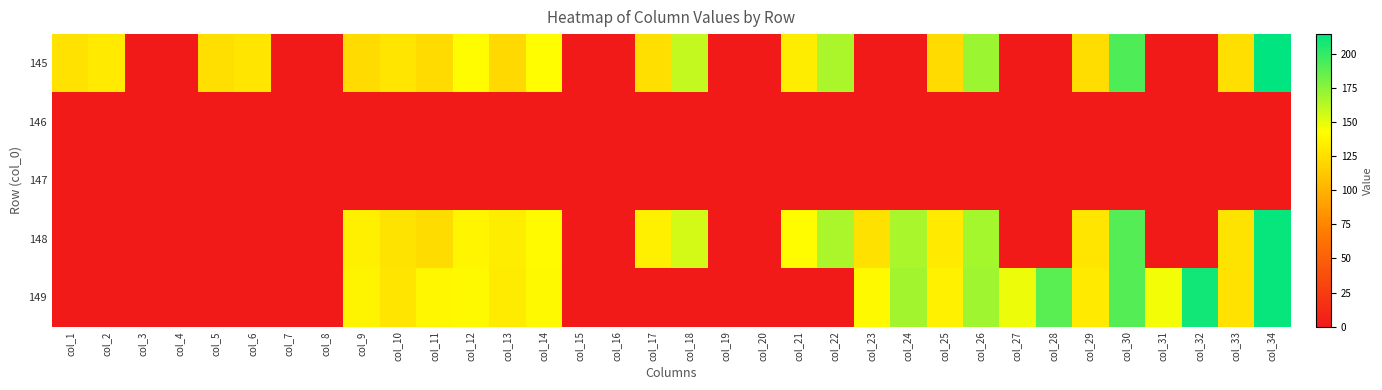

Reading left to right, extract all data points from this chart.

145: col_1=127.1	col_2=131.4	col_3=0.0	col_4=0.0	col_5=125.6	col_6=129.0	col_7=0.0	col_8=0.0	col_9=122.8	col_10=128.9	col_11=123.0	col_12=141.0	col_13=122.2	col_14=142.4	col_15=0.0	col_16=0.0	col_17=125.1	col_18=159.4	col_19=0.0	col_20=0.0	col_21=132.9	col_22=166.1	col_23=0.0	col_24=0.0	col_25=123.1	col_26=170.9	col_27=0.0	col_28=0.0	col_29=124.8	col_30=192.6	col_31=0.0	col_32=0.0	col_33=125.6	col_34=214.8
146: col_1=0.0	col_2=0.0	col_3=0.0	col_4=0.0	col_5=0.0	col_6=0.0	col_7=0.0	col_8=0.0	col_9=0.0	col_10=0.0	col_11=0.0	col_12=0.0	col_13=0.0	col_14=0.0	col_15=0.0	col_16=0.0	col_17=0.0	col_18=0.0	col_19=0.0	col_20=0.0	col_21=0.0	col_22=0.0	col_23=0.0	col_24=0.0	col_25=0.0	col_26=0.0	col_27=0.0	col_28=0.0	col_29=0.0	col_30=0.0	col_31=0.0	col_32=0.0	col_33=0.0	col_34=0.0
147: col_1=0.0	col_2=0.0	col_3=0.0	col_4=0.0	col_5=0.0	col_6=0.0	col_7=0.0	col_8=0.0	col_9=0.0	col_10=0.0	col_11=0.0	col_12=0.0	col_13=0.0	col_14=0.0	col_15=0.0	col_16=0.0	col_17=0.0	col_18=0.0	col_19=0.0	col_20=0.0	col_21=0.0	col_22=0.0	col_23=0.0	col_24=0.0	col_25=0.0	col_26=0.0	col_27=0.0	col_28=0.0	col_29=0.0	col_30=0.0	col_31=0.0	col_32=0.0	col_33=0.0	col_34=0.0
148: col_1=0.0	col_2=0.0	col_3=0.0	col_4=0.0	col_5=0.0	col_6=0.0	col_7=0.0	col_8=0.0	col_9=134.4	col_10=127.6	col_11=123.4	col_12=137.8	col_13=132.7	col_14=140.3	col_15=0.0	col_16=0.0	col_17=134.4	col_18=156.0	col_19=0.0	col_20=0.0	col_21=141.5	col_22=166.1	col_23=126.3	col_24=167.0	col_25=131.0	col_26=167.8	col_27=0.0	col_28=0.0	col_29=128.8	col_30=190.7	col_31=0.0	col_32=0.0	col_33=127.6	col_34=213.0
149: col_1=0.0	col_2=0.0	col_3=0.0	col_4=0.0	col_5=0.0	col_6=0.0	col_7=0.0	col_8=0.0	col_9=136.8	col_10=128.4	col_11=138.6	col_12=139.6	col_13=132.2	col_14=139.7	col_15=0.0	col_16=0.0	col_17=0.0	col_18=0.0	col_19=0.0	col_20=0.0	col_21=0.0	col_22=0.0	col_23=139.5	col_24=169.1	col_25=135.1	col_26=169.5	col_27=147.8	col_28=188.8	col_29=131.3	col_30=190.9	col_31=146.4	col_32=209.7	col_33=127.2	col_34=212.7